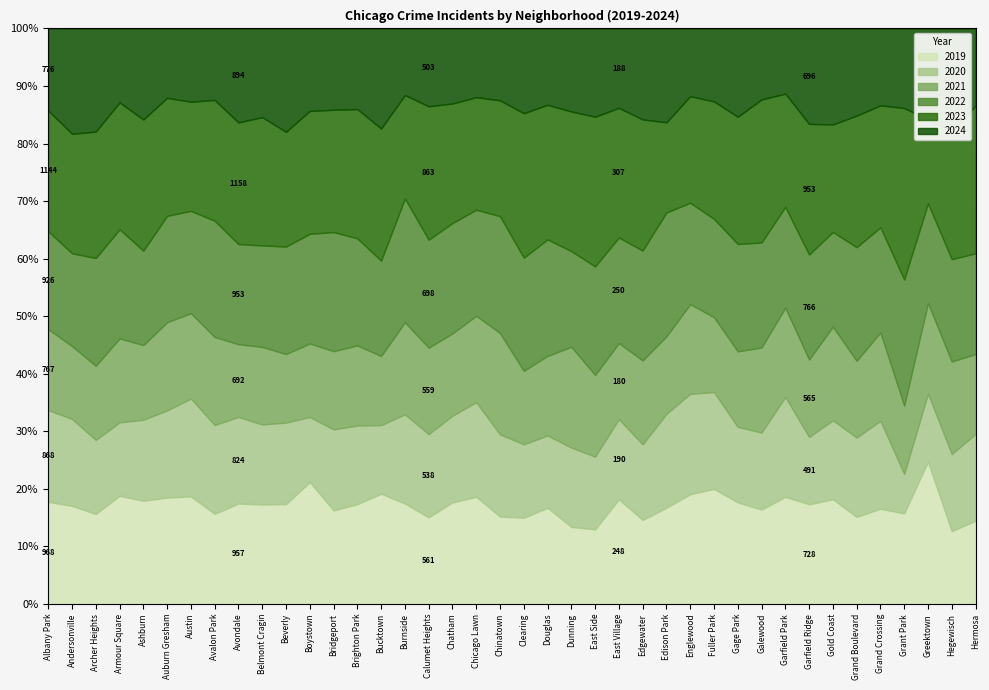

Rank the series by their maximum value, from highest to lowest.

2023, 2019, 2022, 2020, 2021, 2024